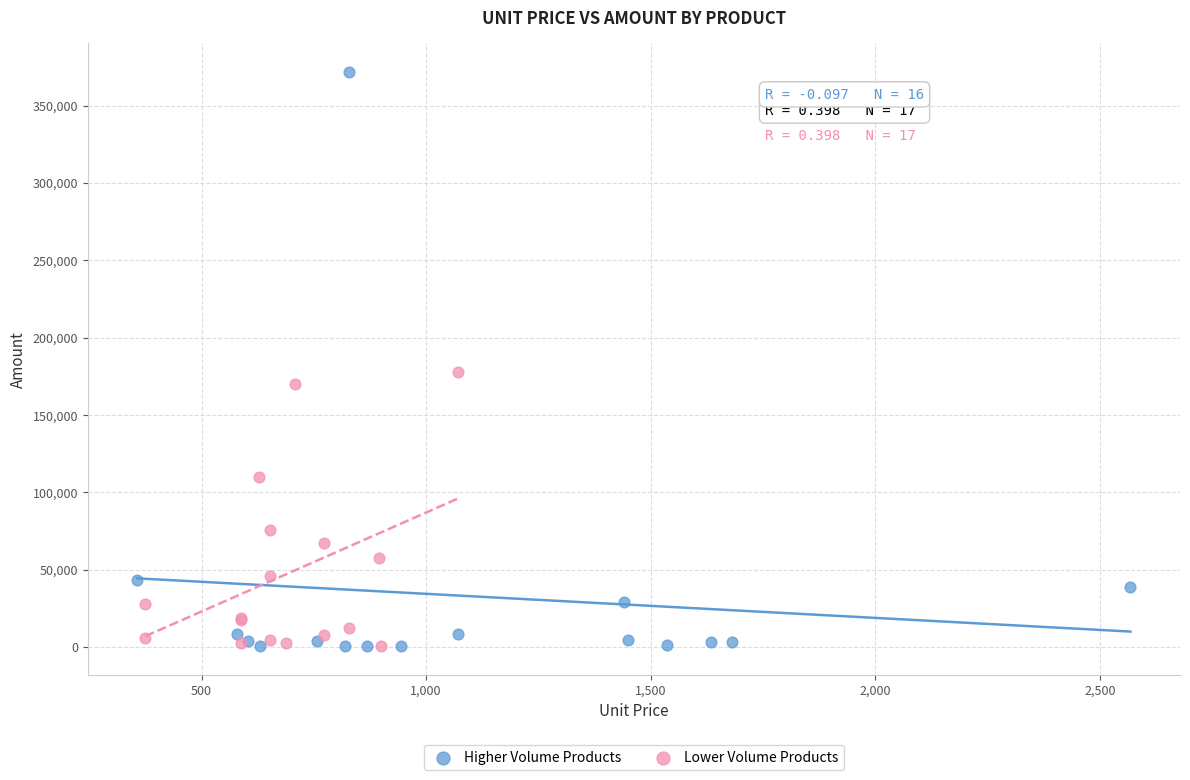

What are all the series names shown in the legend?

Higher Volume Products, Lower Volume Products